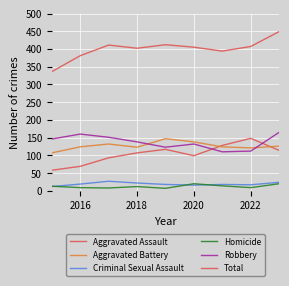

Does the chart display data point markers on the line(s)?

No